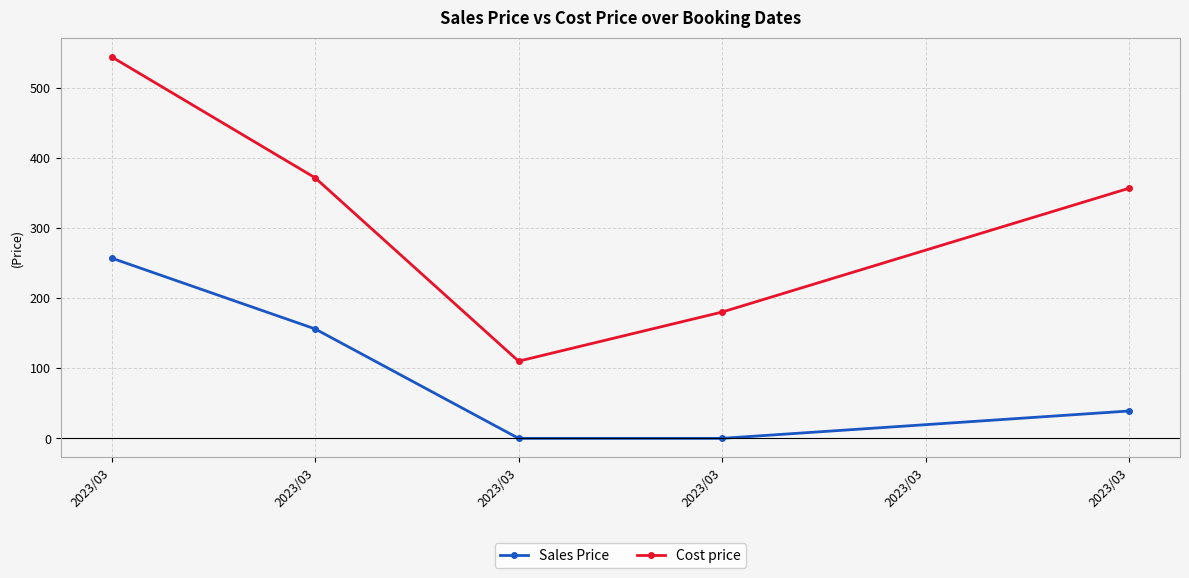

The value of Sales Price at 2023/03 is 0.0. True or false?

True